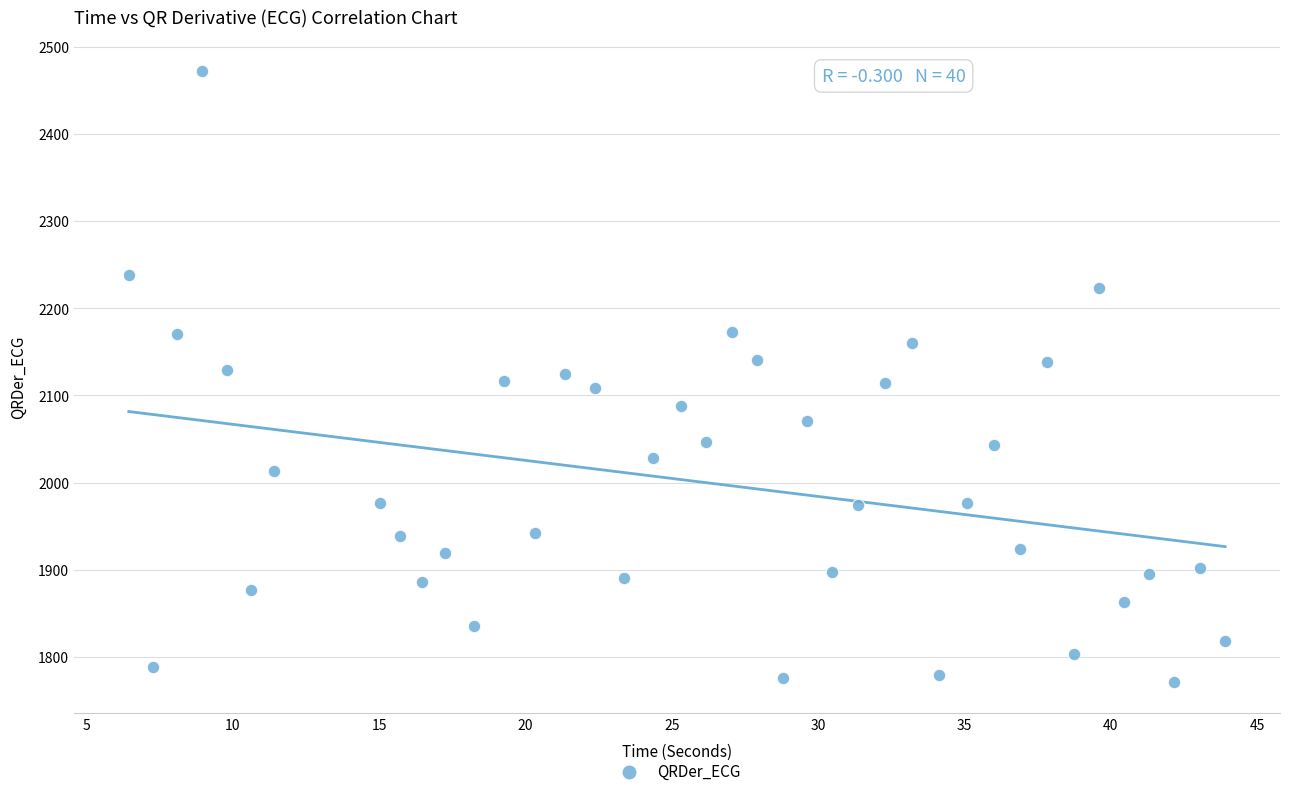

What is the range of X values (max minus min)?

37.5